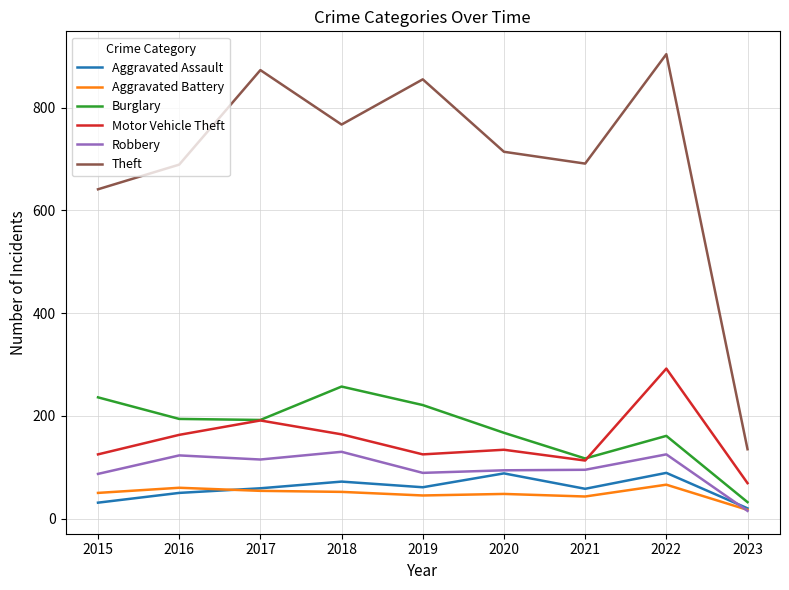

Where is the first local maximum for Theft?

2017